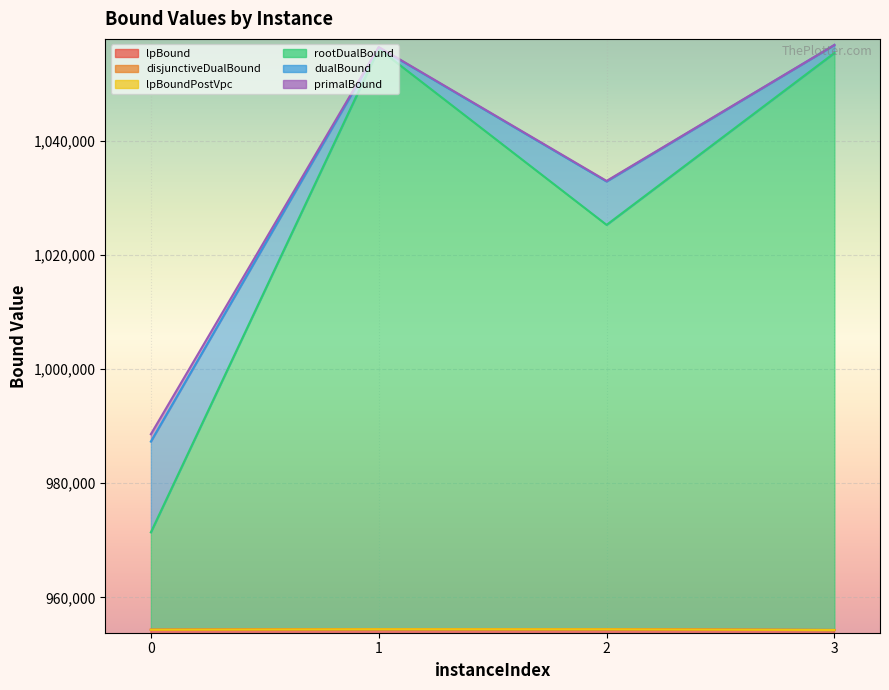

What are all the series names shown in the legend?

lpBound, disjunctiveDualBound, lpBoundPostVpc, rootDualBound, dualBound, primalBound